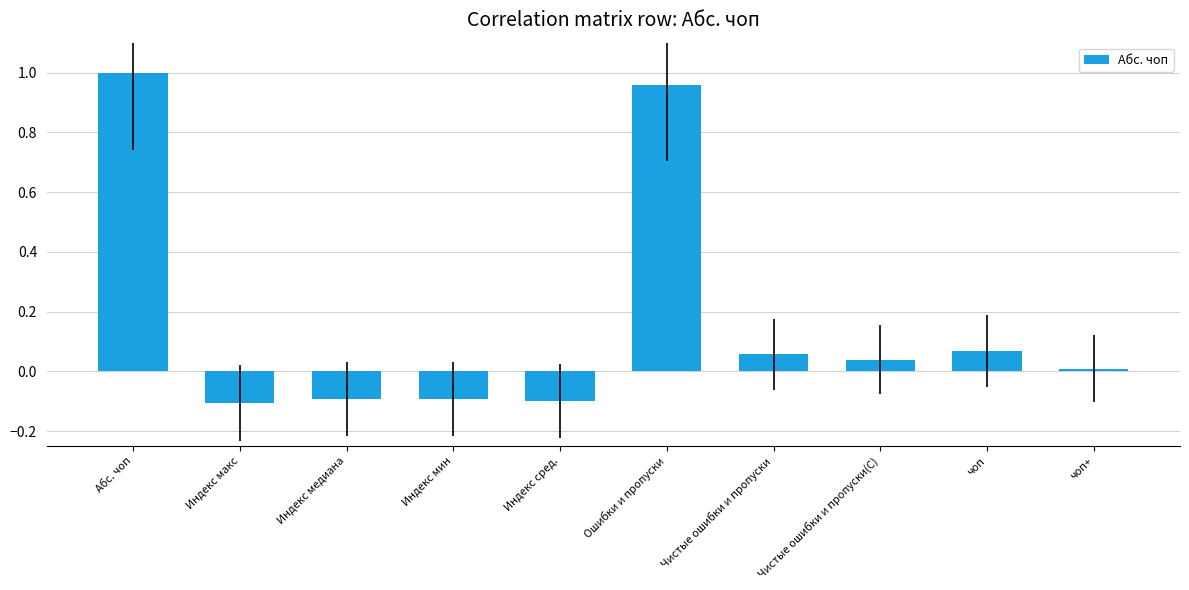

At which label does the data first exceed 0?

Абс. чоп